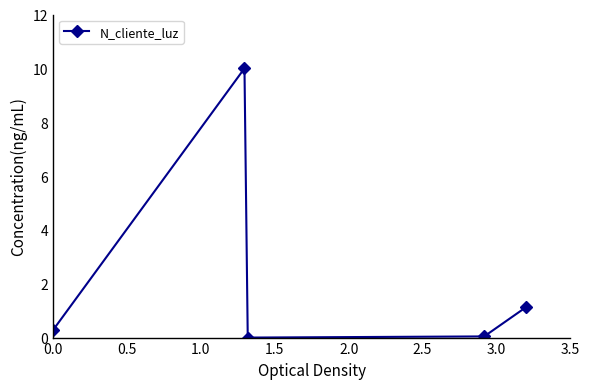

How many interior local peaks (higher than both neighbors) does the data have?

1